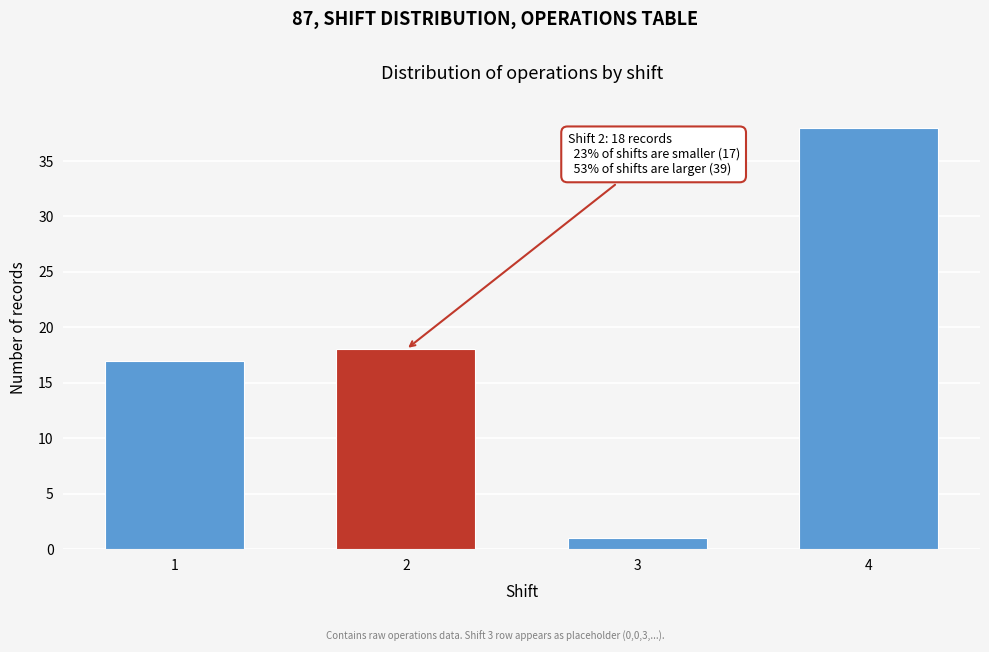

Reading right to left, extract all data points from this chart.

4=38	3=1	2=18	1=17